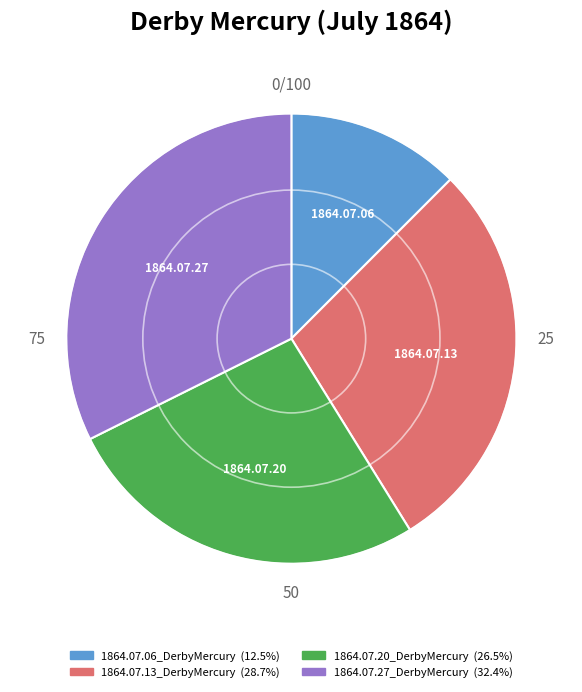

Rank the categories by value from lowest to highest.

1864.07.06_DerbyMercury, 1864.07.20_DerbyMercury, 1864.07.13_DerbyMercury, 1864.07.27_DerbyMercury